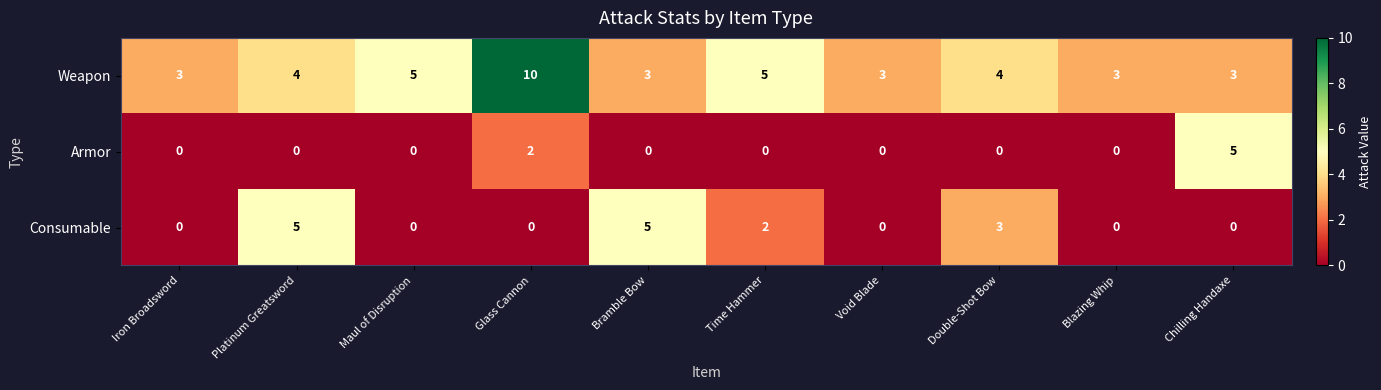

At how many categories does at least one series exceed 1?

10